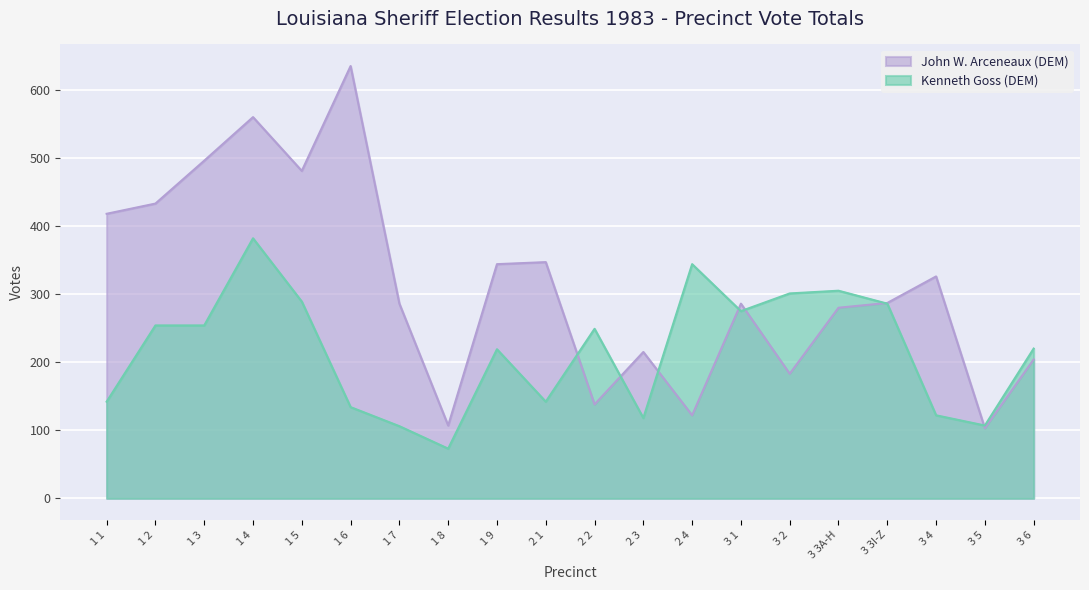

How many series are shown in this chart?

2